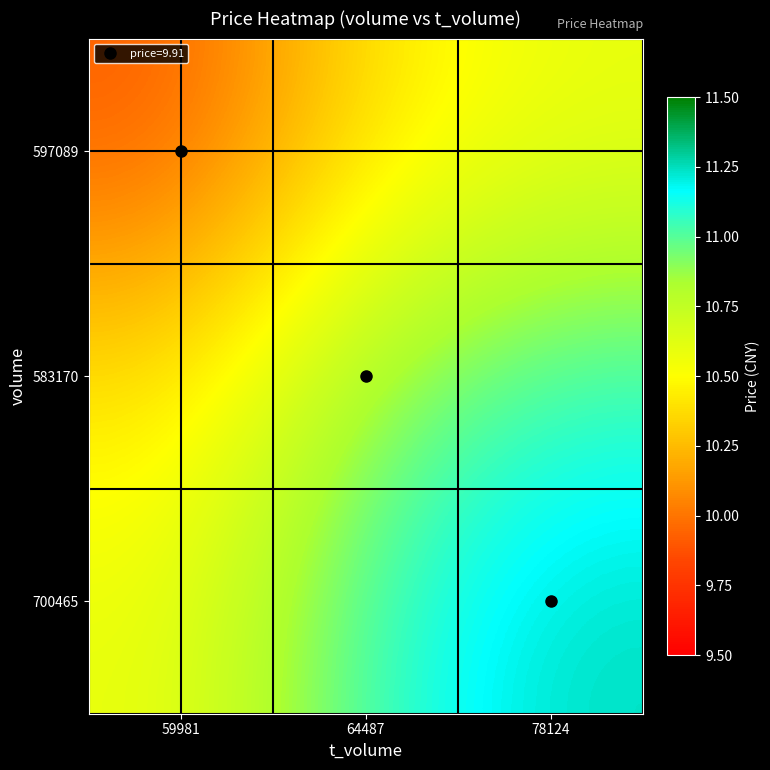

Rank the series by their average value, from lowest to highest.

597089, 583170, 700465